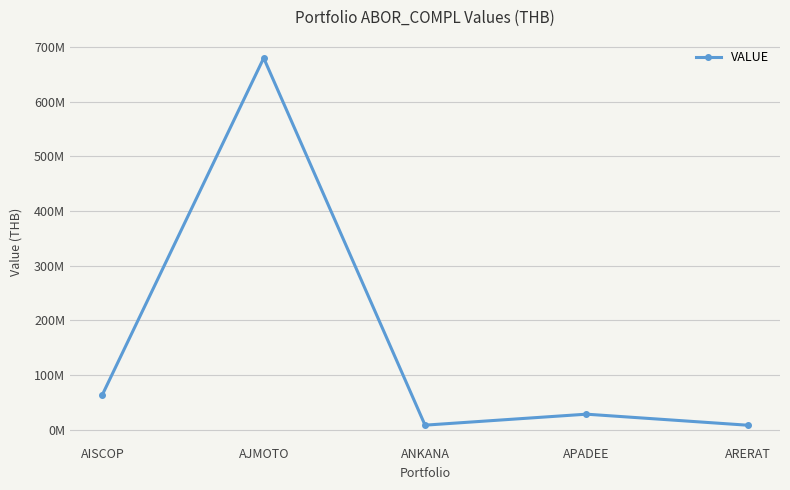

Is this an area chart (filled region under the line)?

No